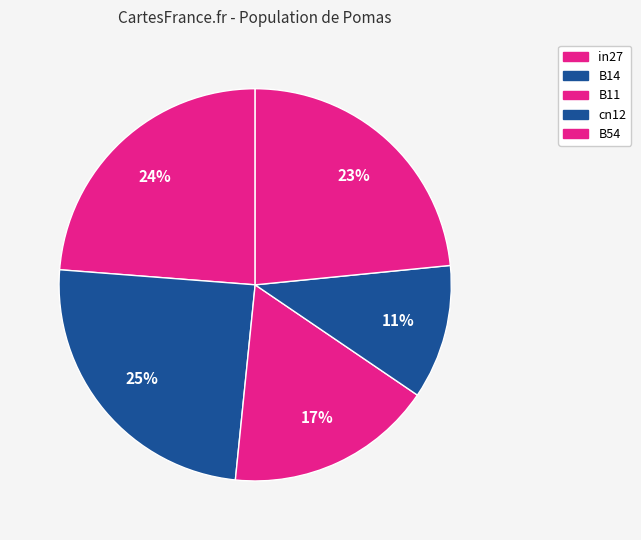

How many segments does this pie chart have?

5